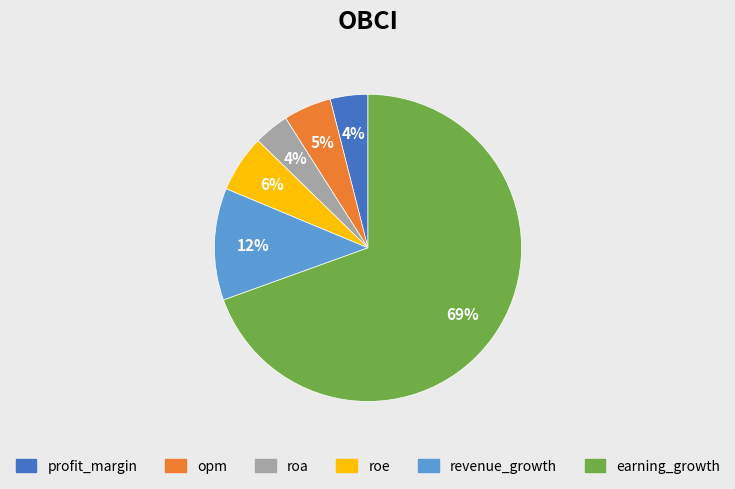

How many slices are in this pie chart?

6